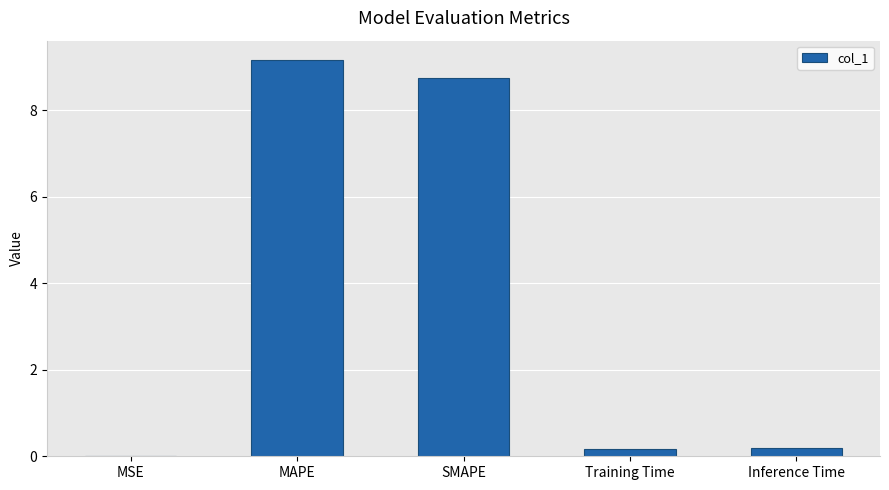

What is the greatest value displayed?

9.2